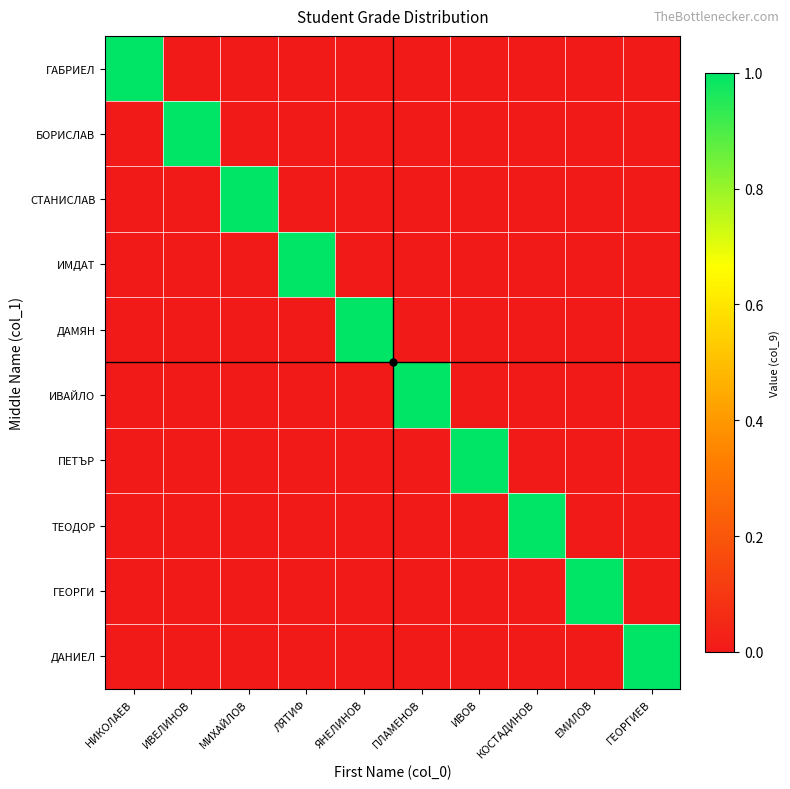

How many series are shown in this chart?

10